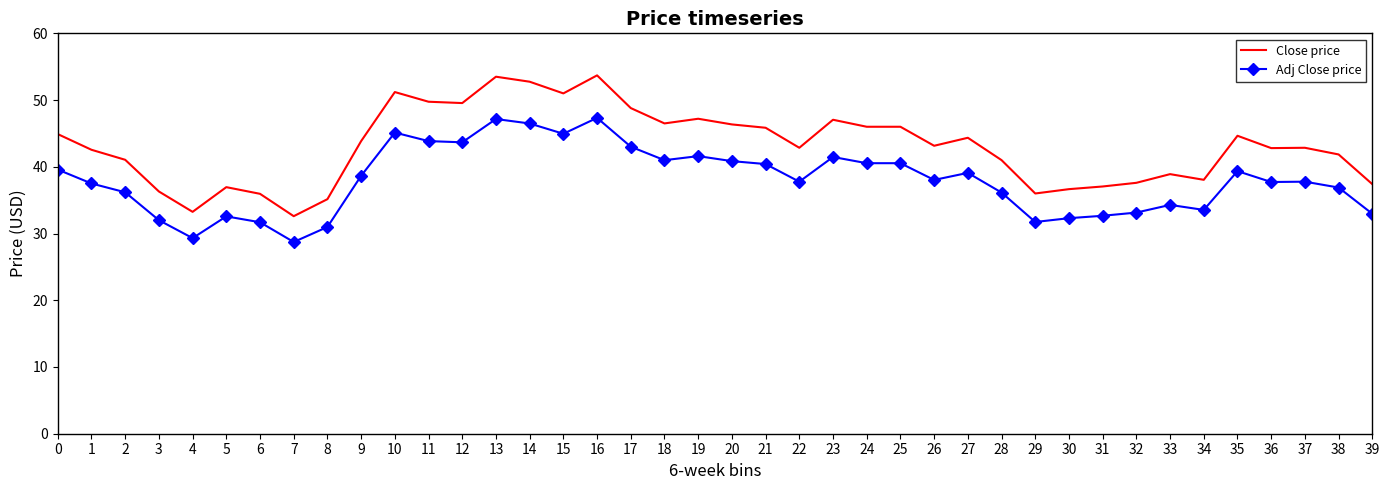

True or false: Close price has a value of 11.6 at 33.

False